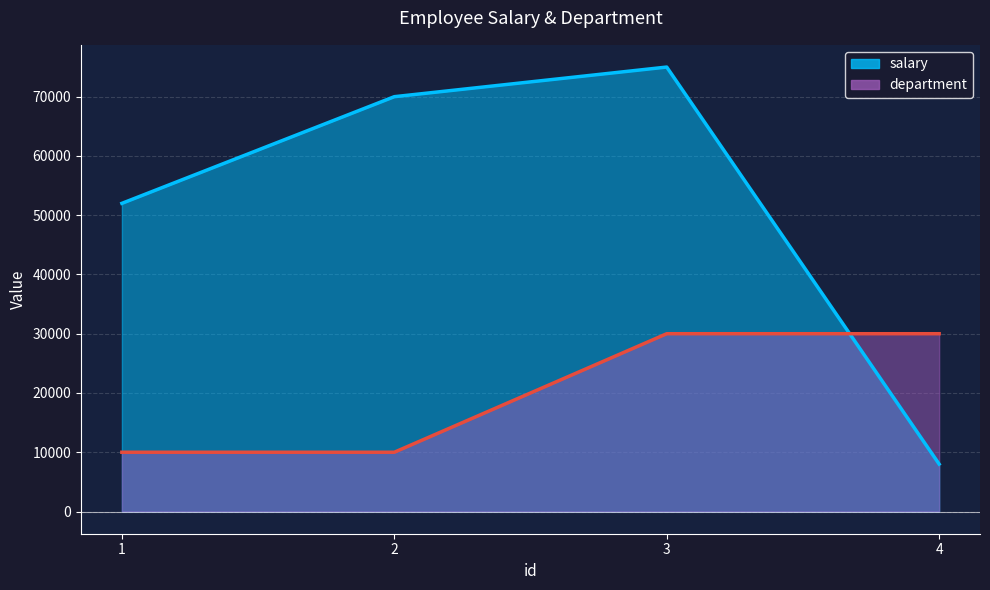

Which series ends up on top after the final intersection of department and salary?

department